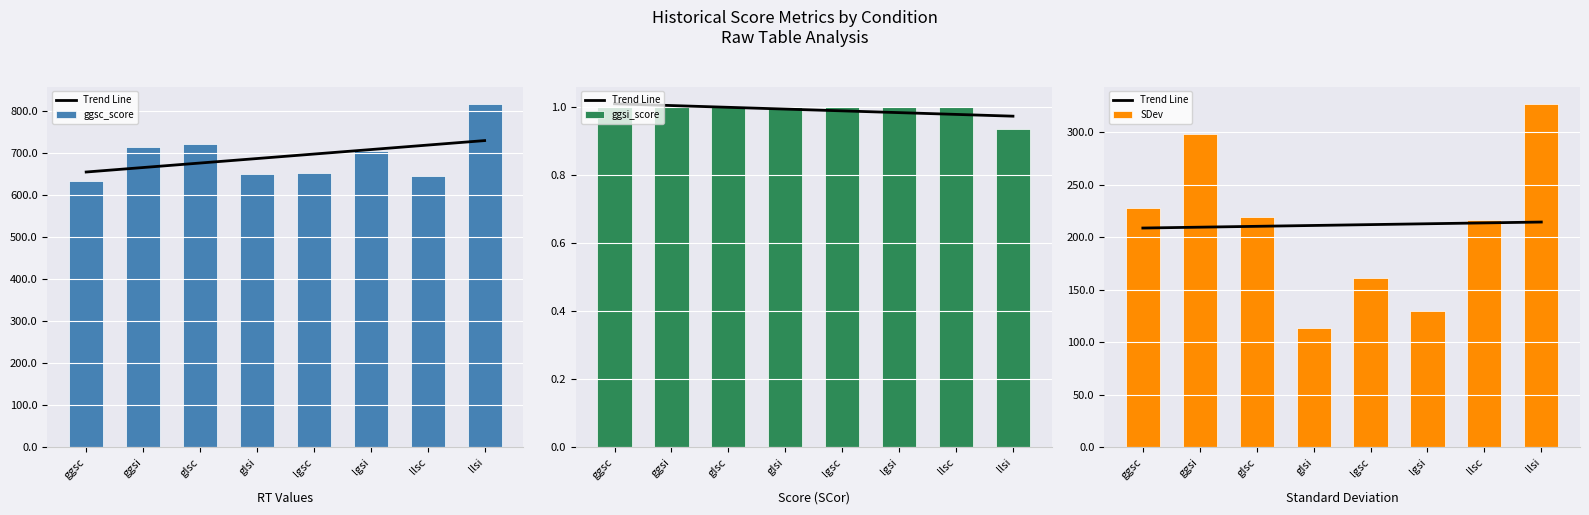

How many data points in ggsc_score are above 704?

4